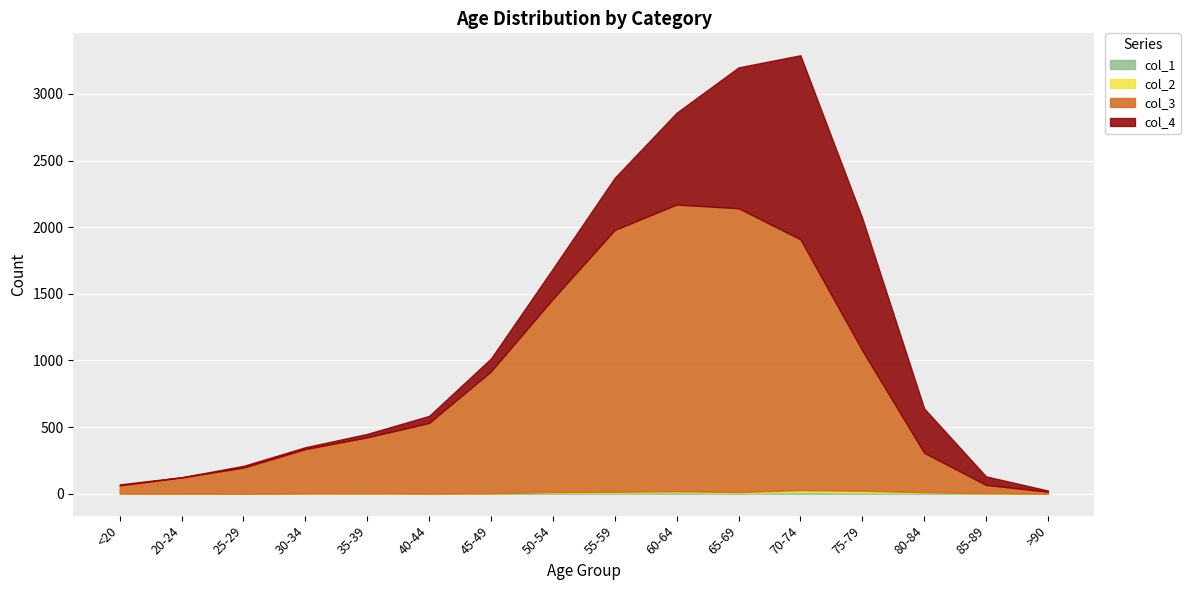

What is the total value across all series at 40-44?

584